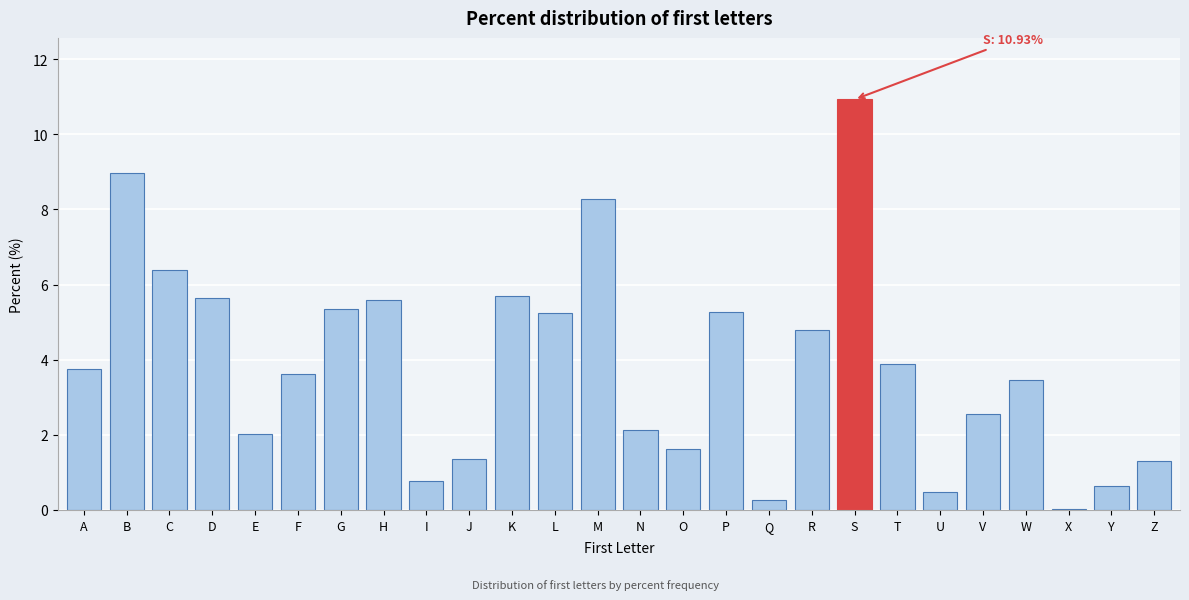

What is the sum of all values?

100.0